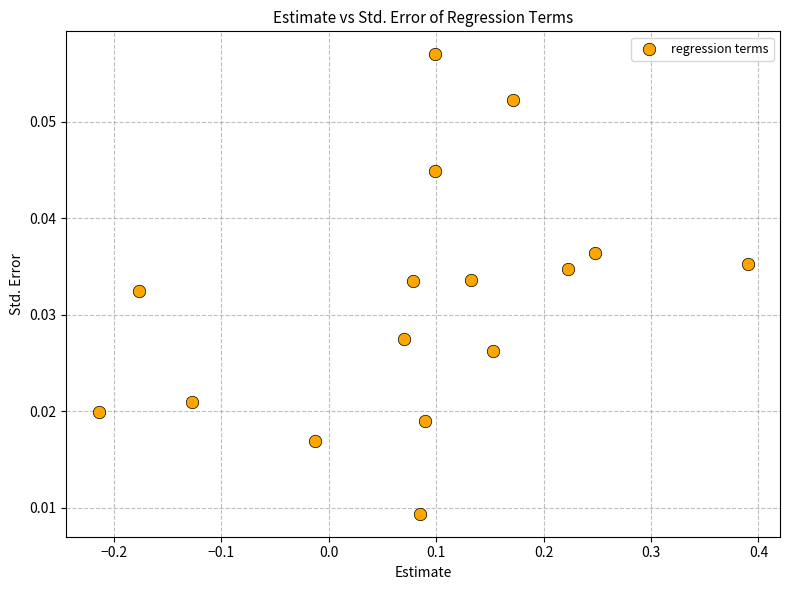

What is the range of X values (max minus min)?

0.6